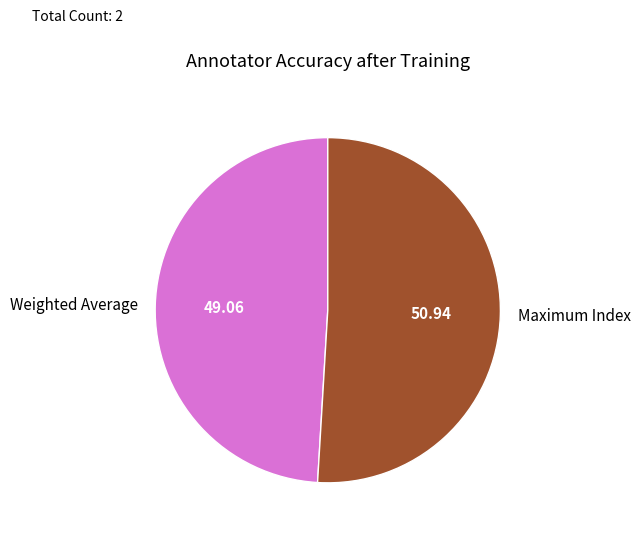

Does Maximum Index account for over 50% of the chart?

Yes